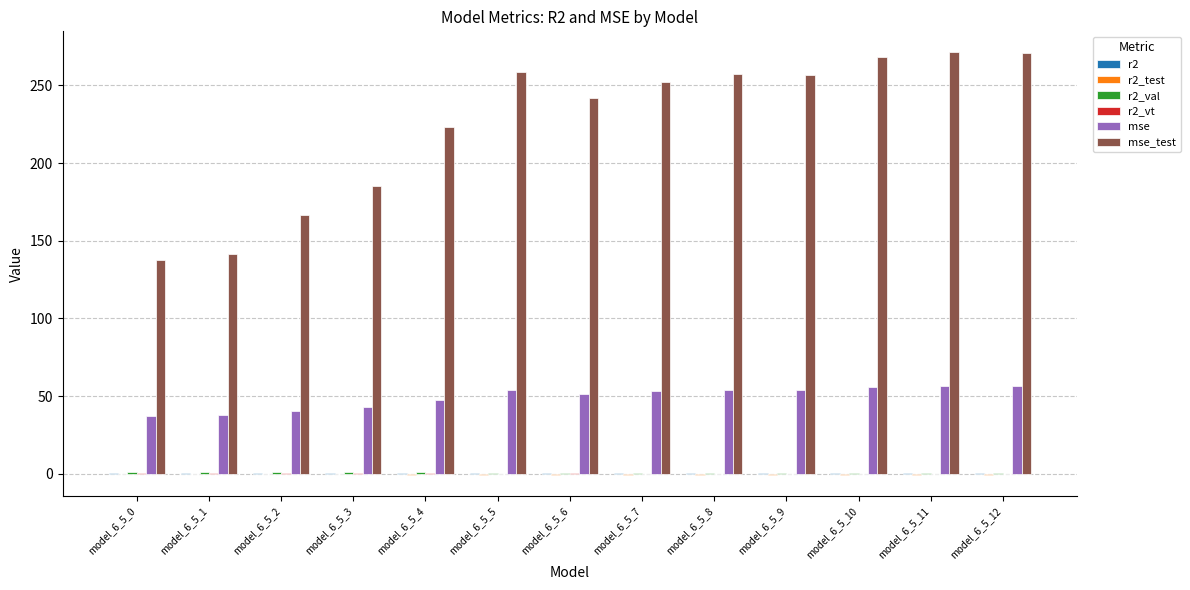

What is the maximum value shown in the chart?

271.2